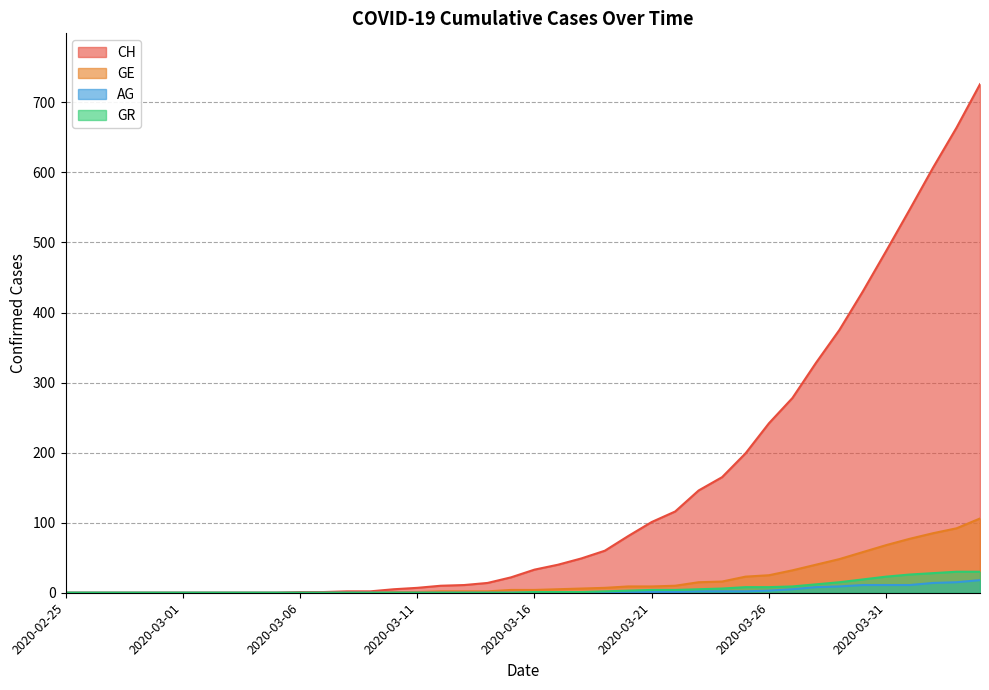

What is the maximum value shown in the chart?

726